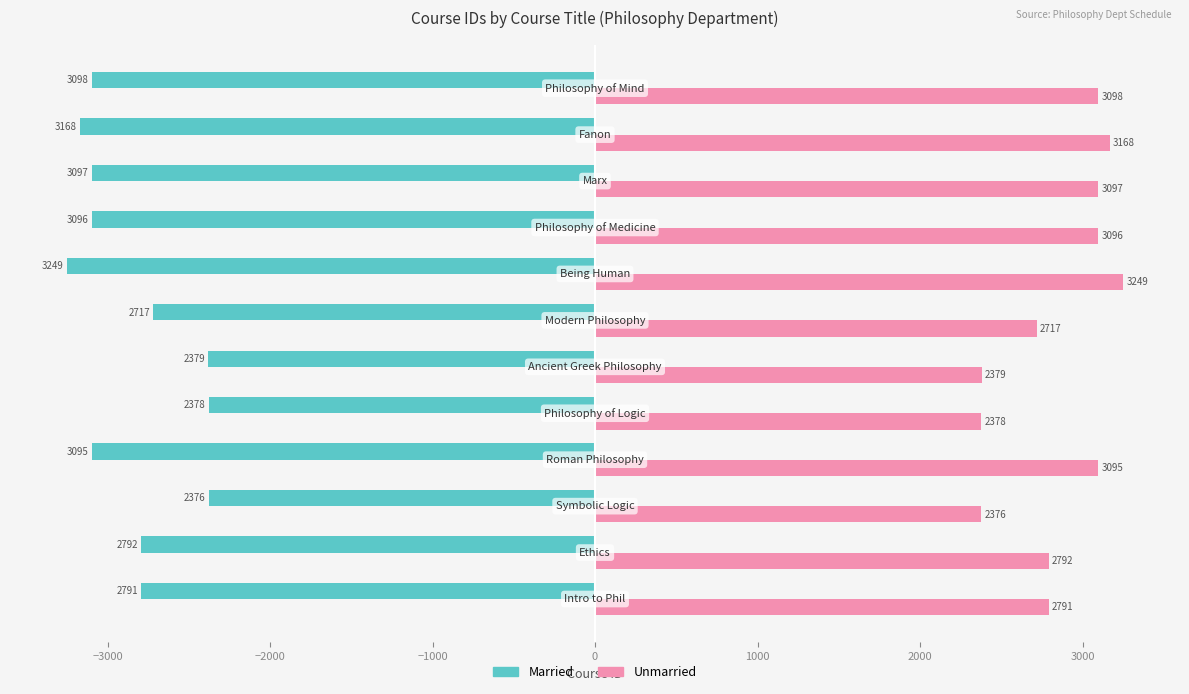

What is the sum of all Unmarried values?

34236